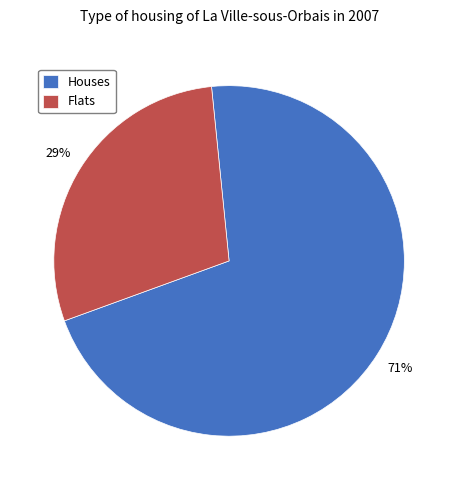

Count the number of slices in the pie.

2